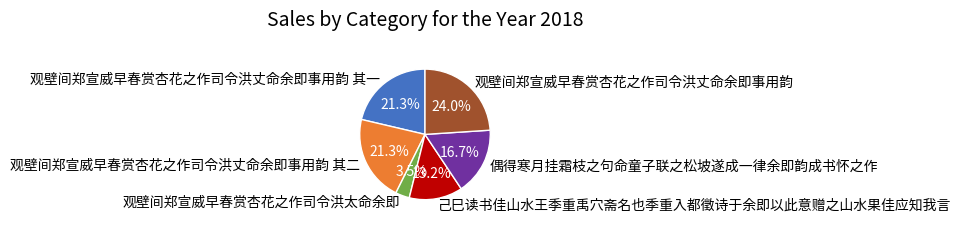

To the nearest percent, what is the difference between the largest and smallest slice percentages?

20%